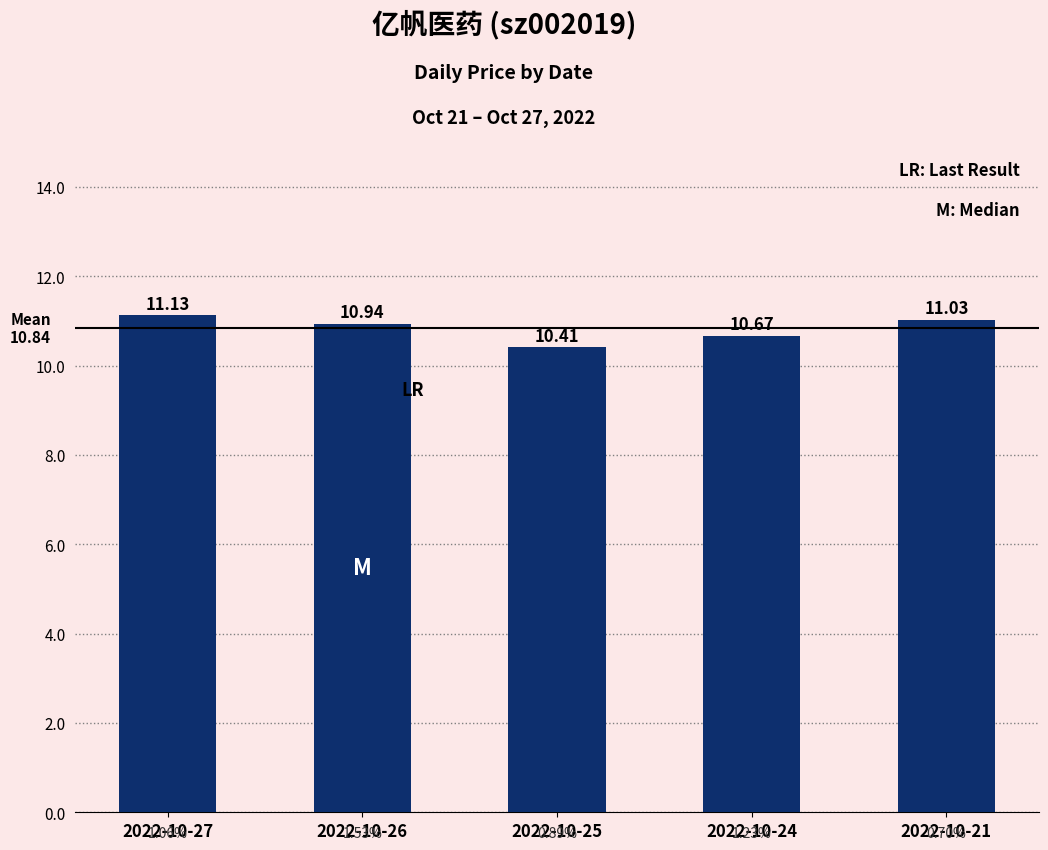

What is the average value?

10.8